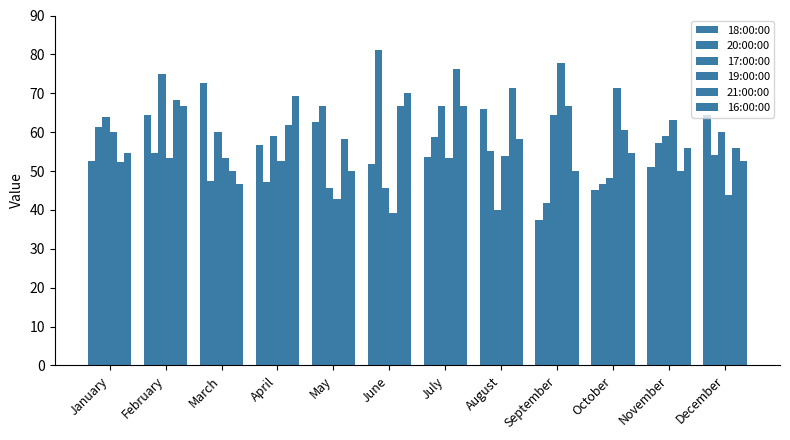

Does the chart contain stacked bars?

No